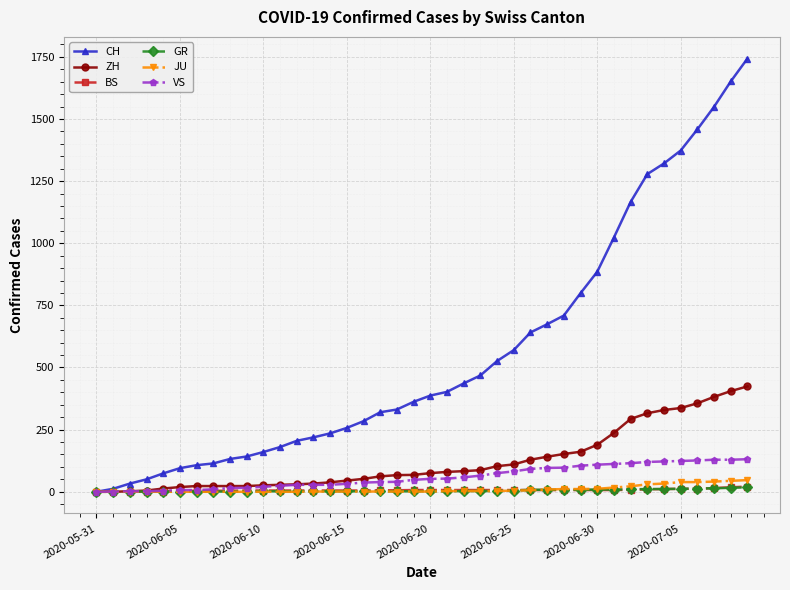

Which series has the largest range (max minus min)?

CH